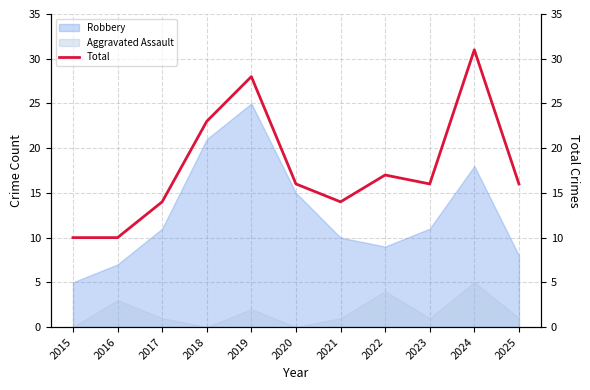

Approximately how many times larger is the value at 2020 compared to 2023?

1.0